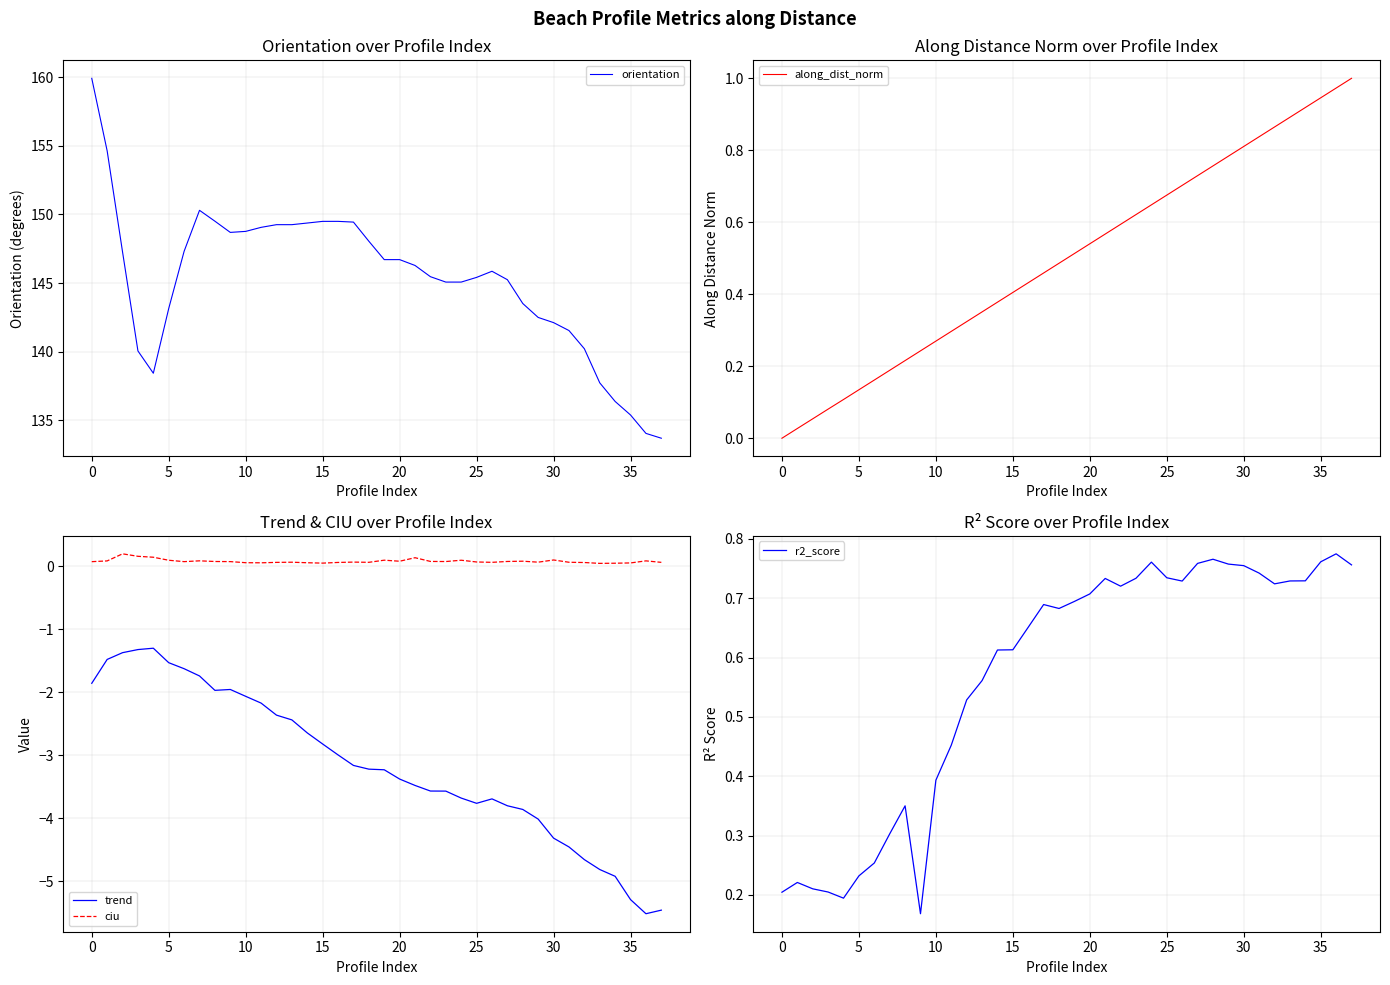

True or false: trend and ciu intersect in this chart.

False